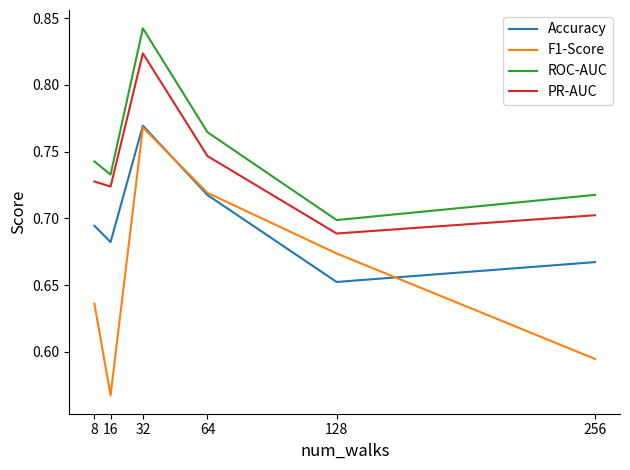

Rank the categories by ROC-AUC value from highest to lowest.

32, 64, 8, 16, 256, 128